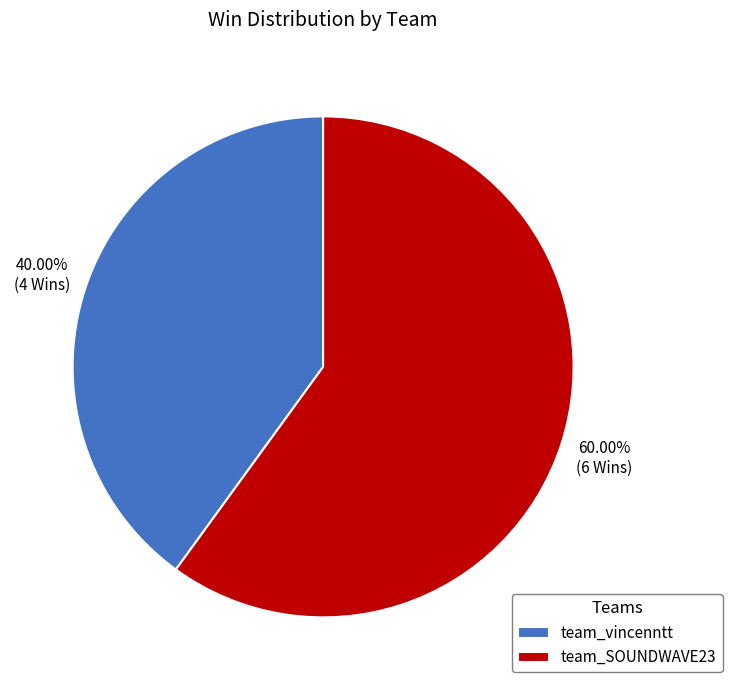

To the nearest percent, what is the combined percentage of team_SOUNDWAVE23 and team_vincenntt?

100%